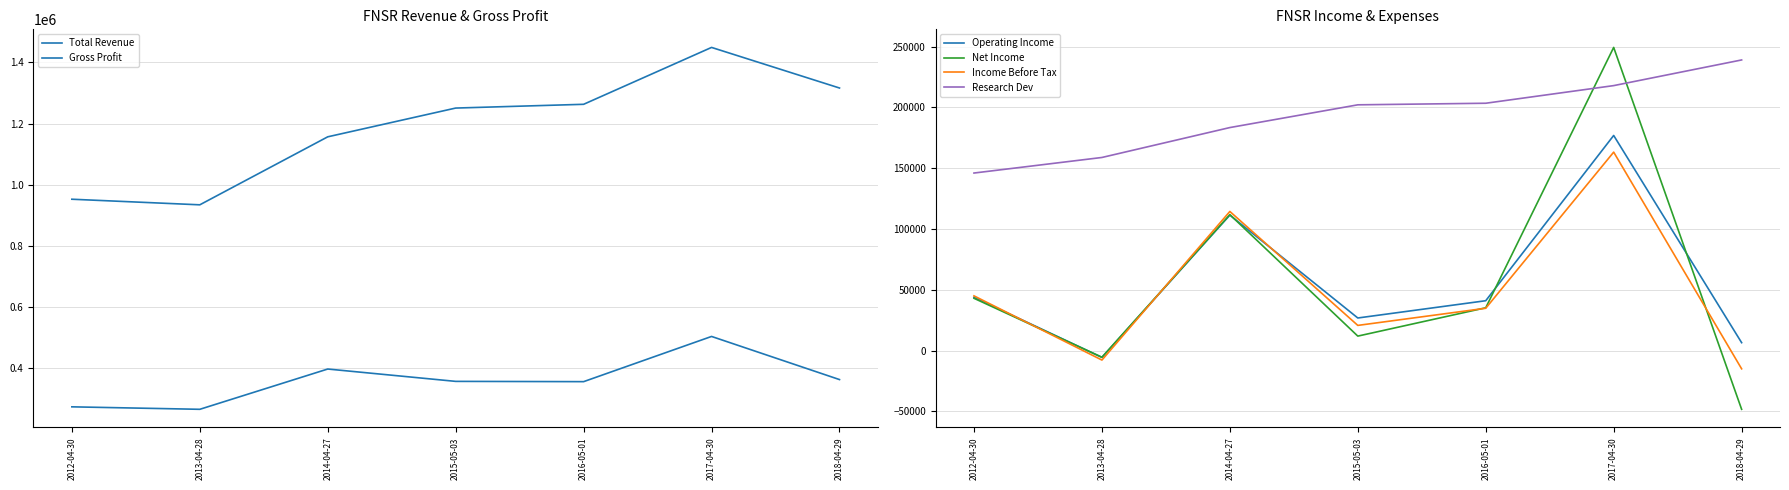

True or false: Research Dev has a value of 245008 at 2013-04-28.

False